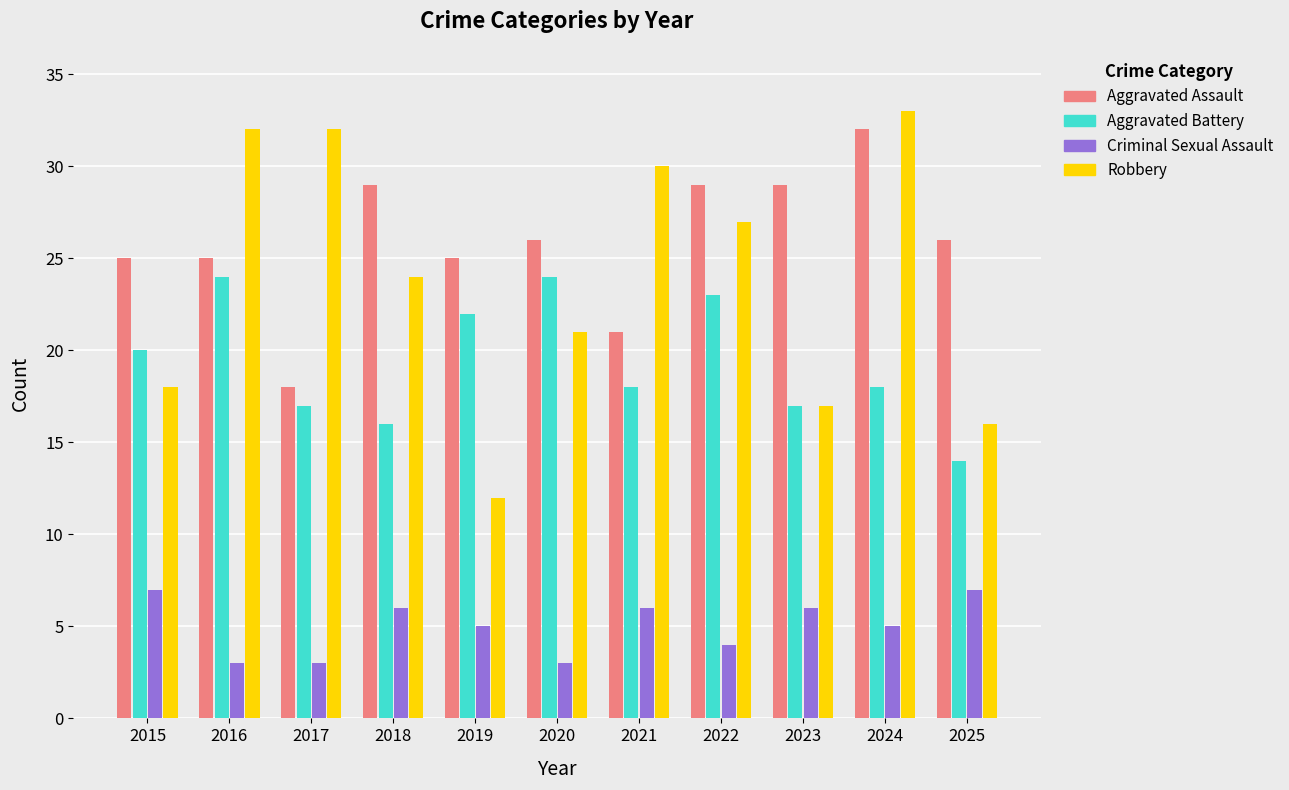

Which category has the highest value in the Robbery series?

2024